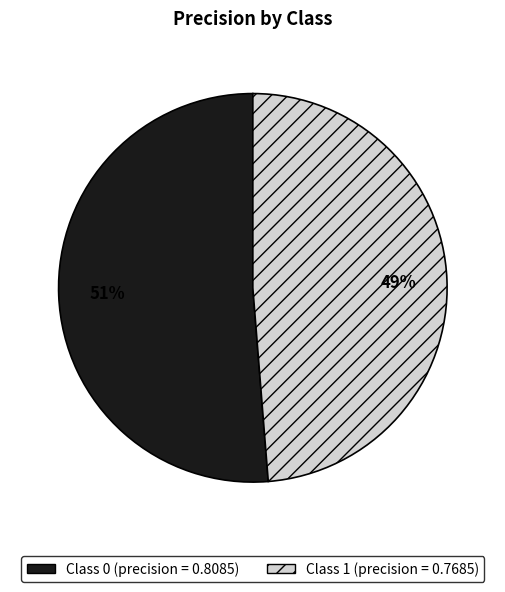

Is there a majority slice in this chart?

Yes